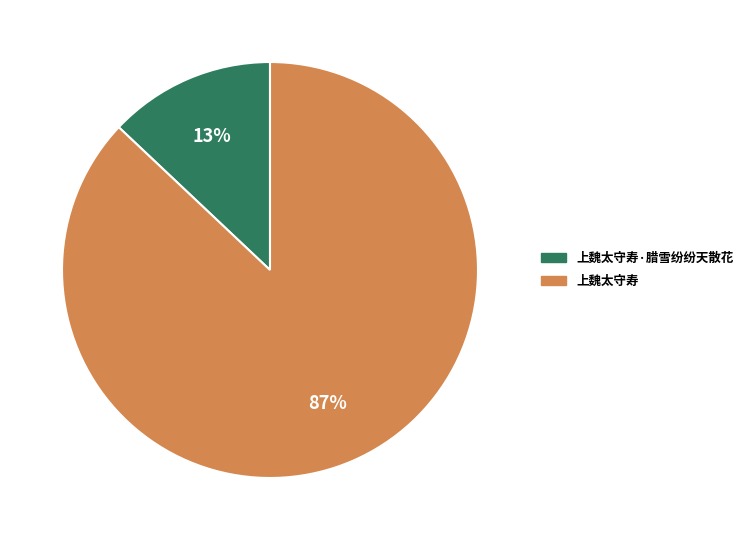

True or false: 上魏太守寿·腊雪纷纷天散花 accounts for 13% of the total.

True